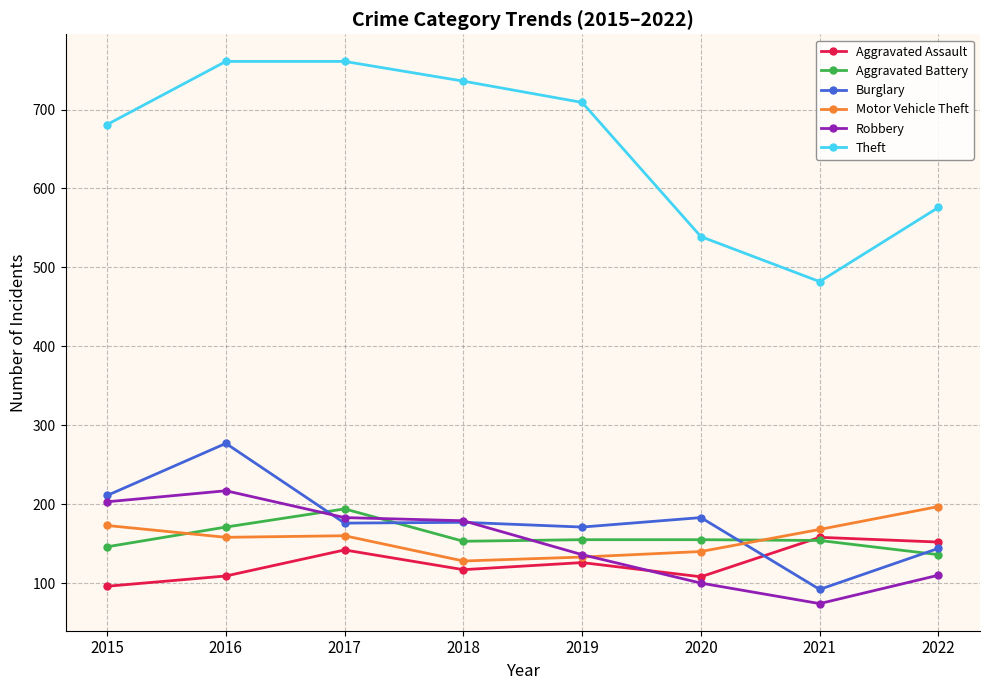

What is the sum of all Aggravated Assault values?

1008